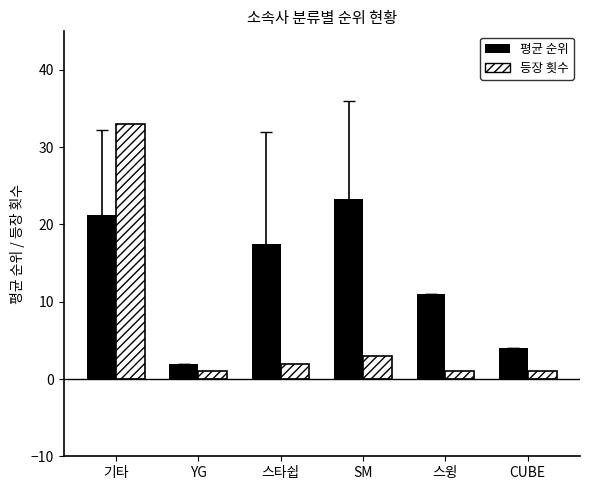

Count the number of categories in the chart.

6